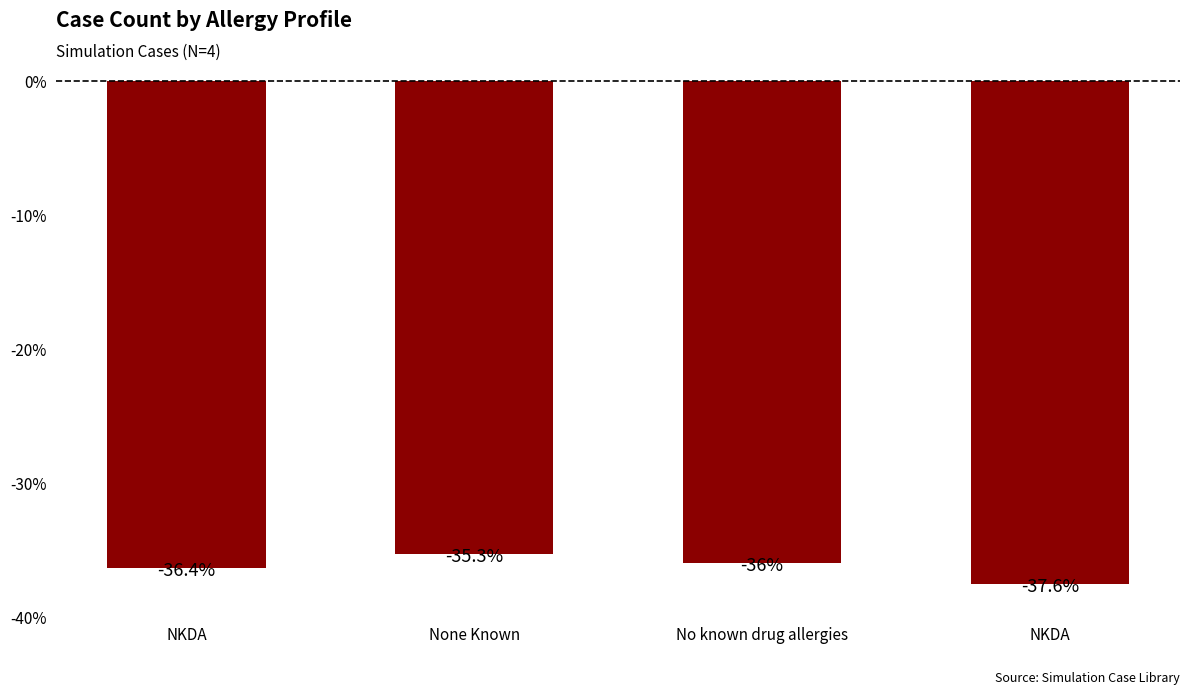

What is the change in value from None Known to No known drug allergies?

-0.7